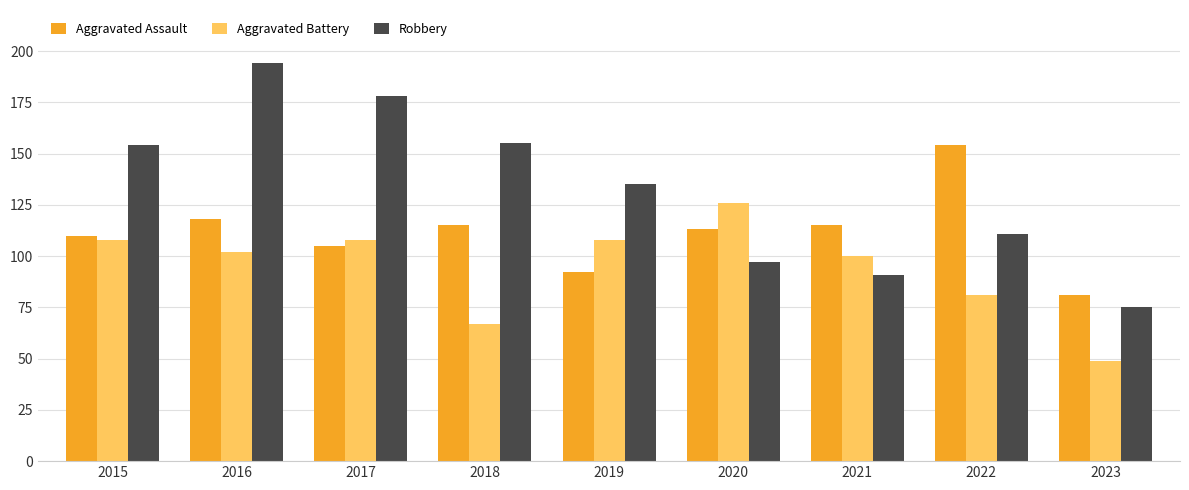

What are all the series names shown in the legend?

Aggravated Assault, Aggravated Battery, Robbery